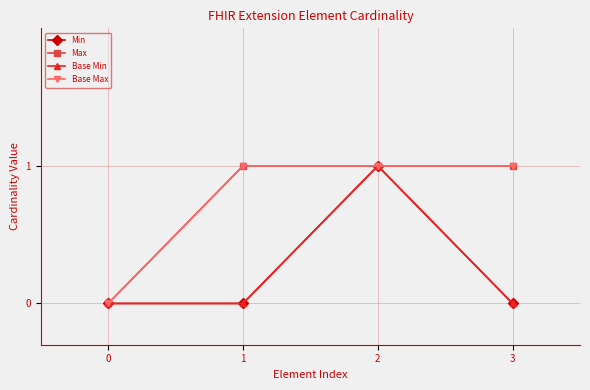

What is the total value across all series at 3?

2